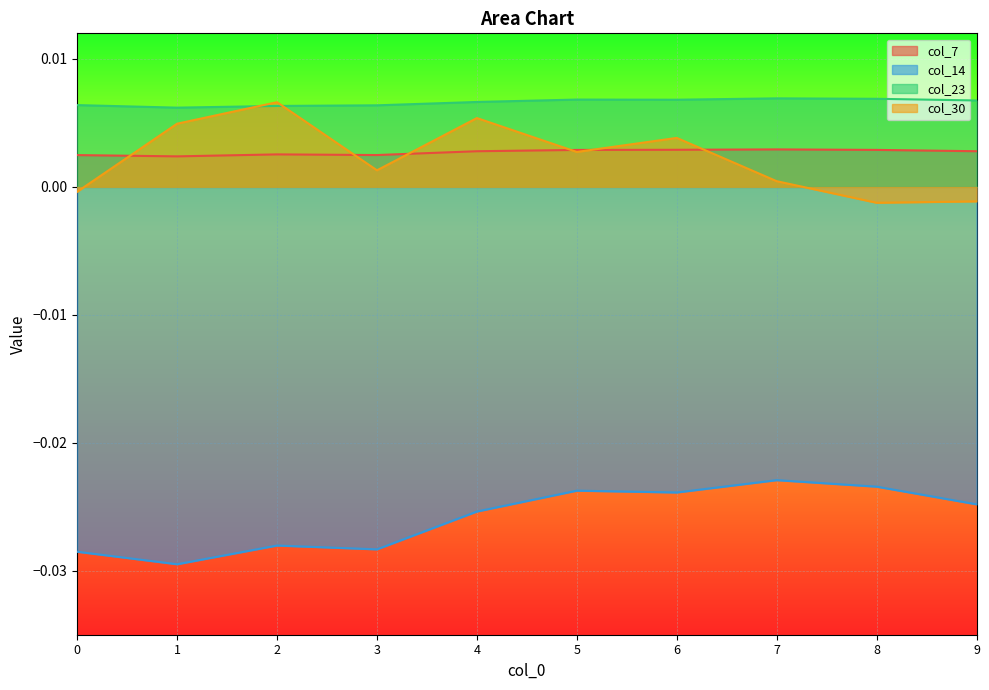

Which category has the lowest value in the col_7 series?

1